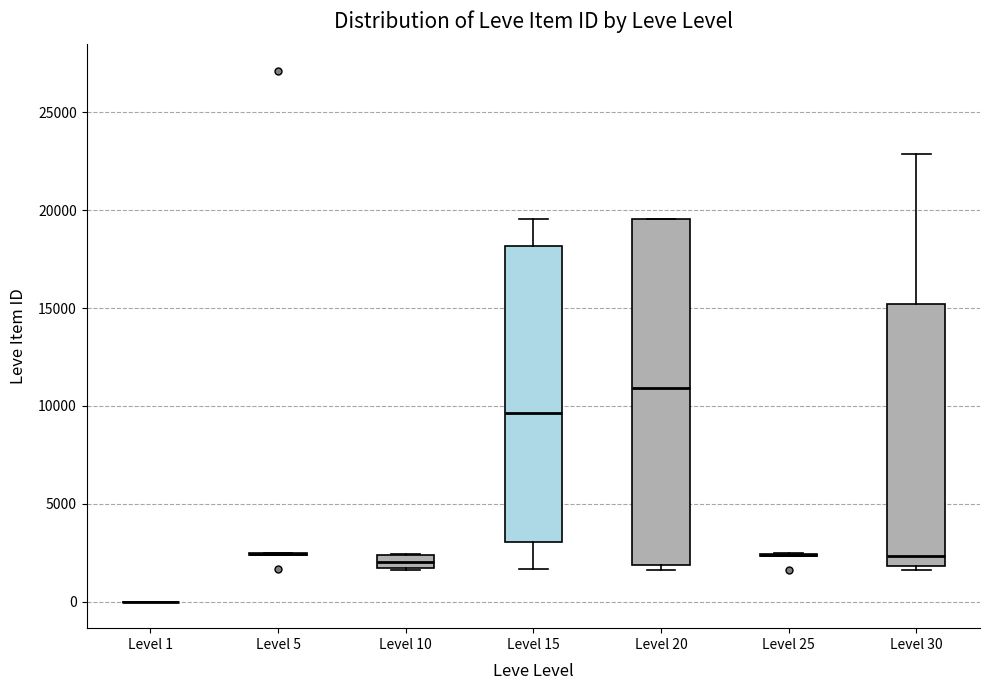

Which box is the tallest, from its lower edge to its upper edge?

Level 20